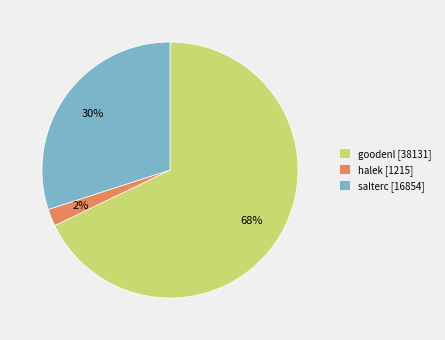

To the nearest percent, what is the combined percentage of goodenl and halek?

70%